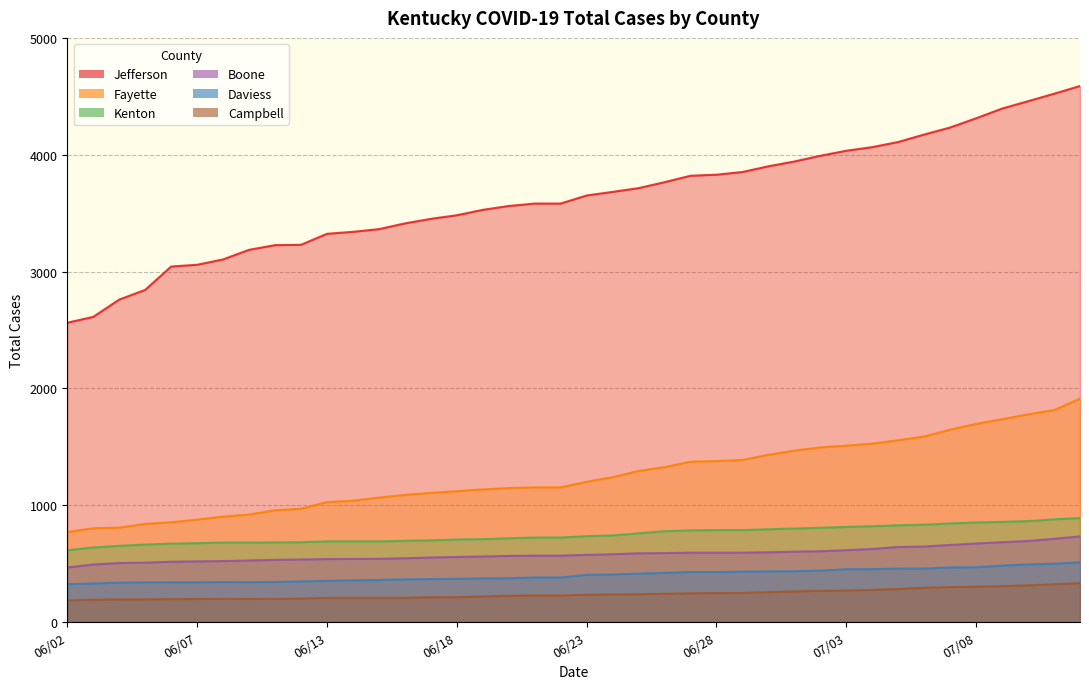

Is it true that Total Cases Fayette equals 1088 at 06/16?

True